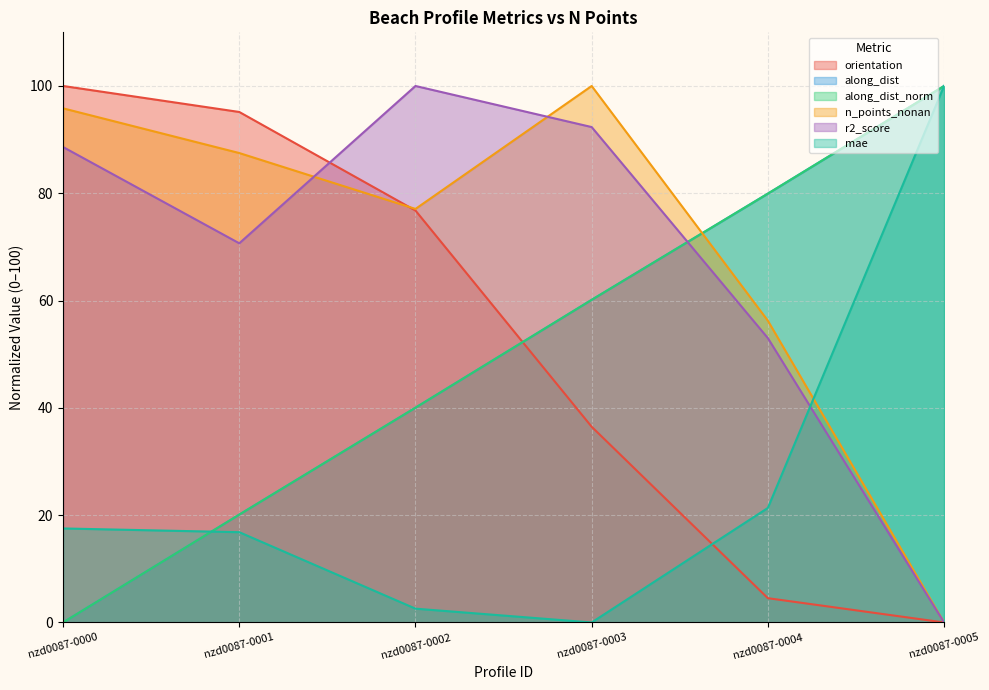

Reading left to right, what are all the values shown in this chart?

orientation: 100.0	95.2	76.8	36.5	4.5	0.0
along_dist: 0.0	20.1	40.0	60.1	79.9	100.0
along_dist_norm: 0.0	20.1	40.0	60.1	79.9	100.0
n_points_nonan: 95.8	87.5	77.1	100.0	56.2	0.0
r2_score: 88.6	70.7	100.0	92.3	53.0	0.0
mae: 17.5	16.8	2.6	0.0	21.3	100.0